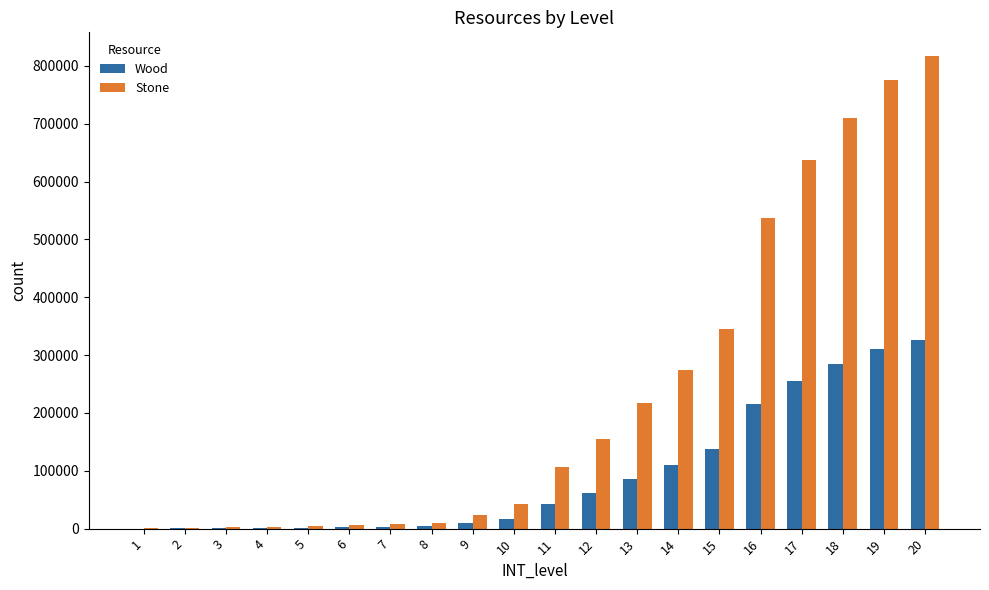

What is the sum of all Stone values?

4674900